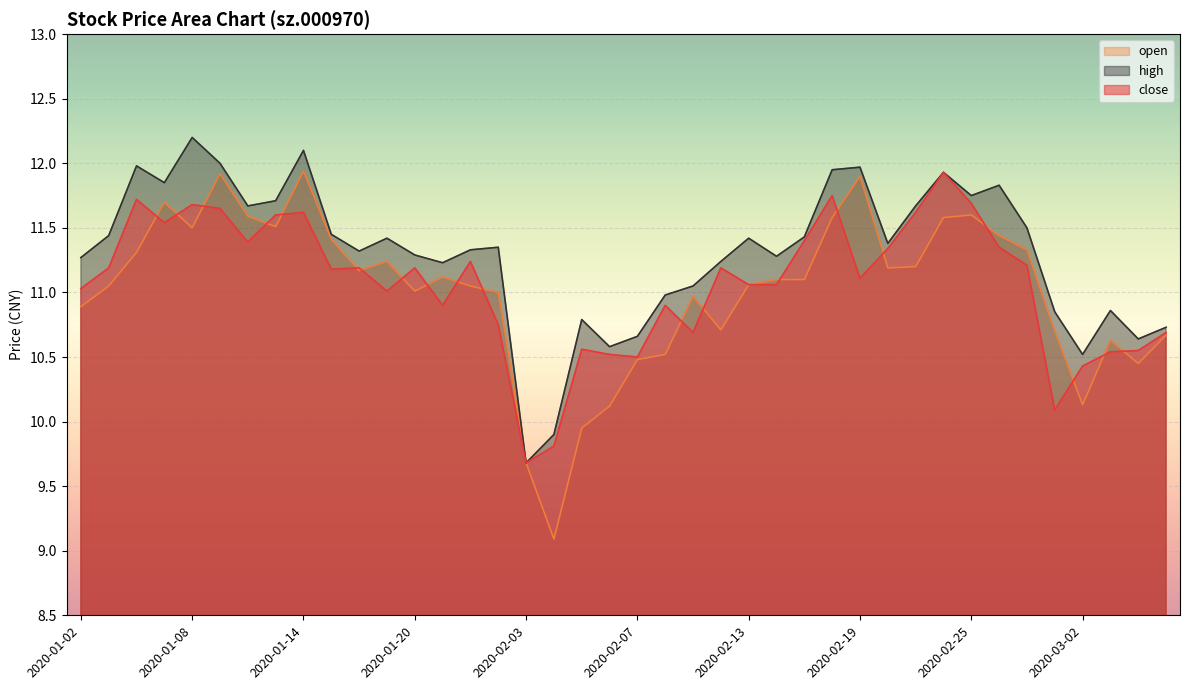

How many lines are shown in the chart?

3